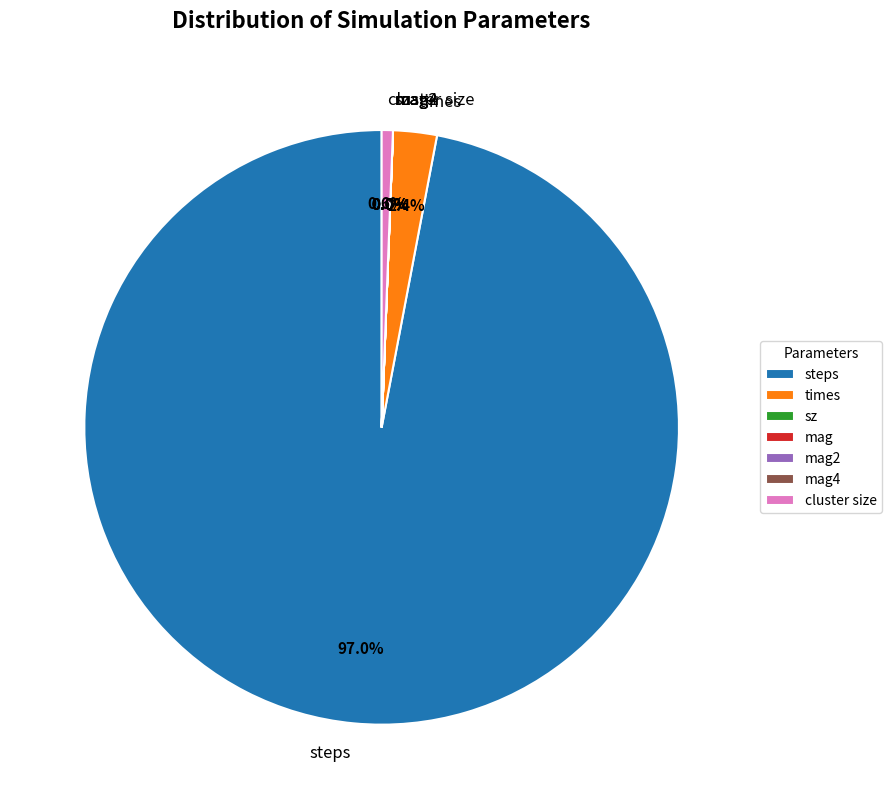

Is the sum of cluster size and steps greater than half?

Yes